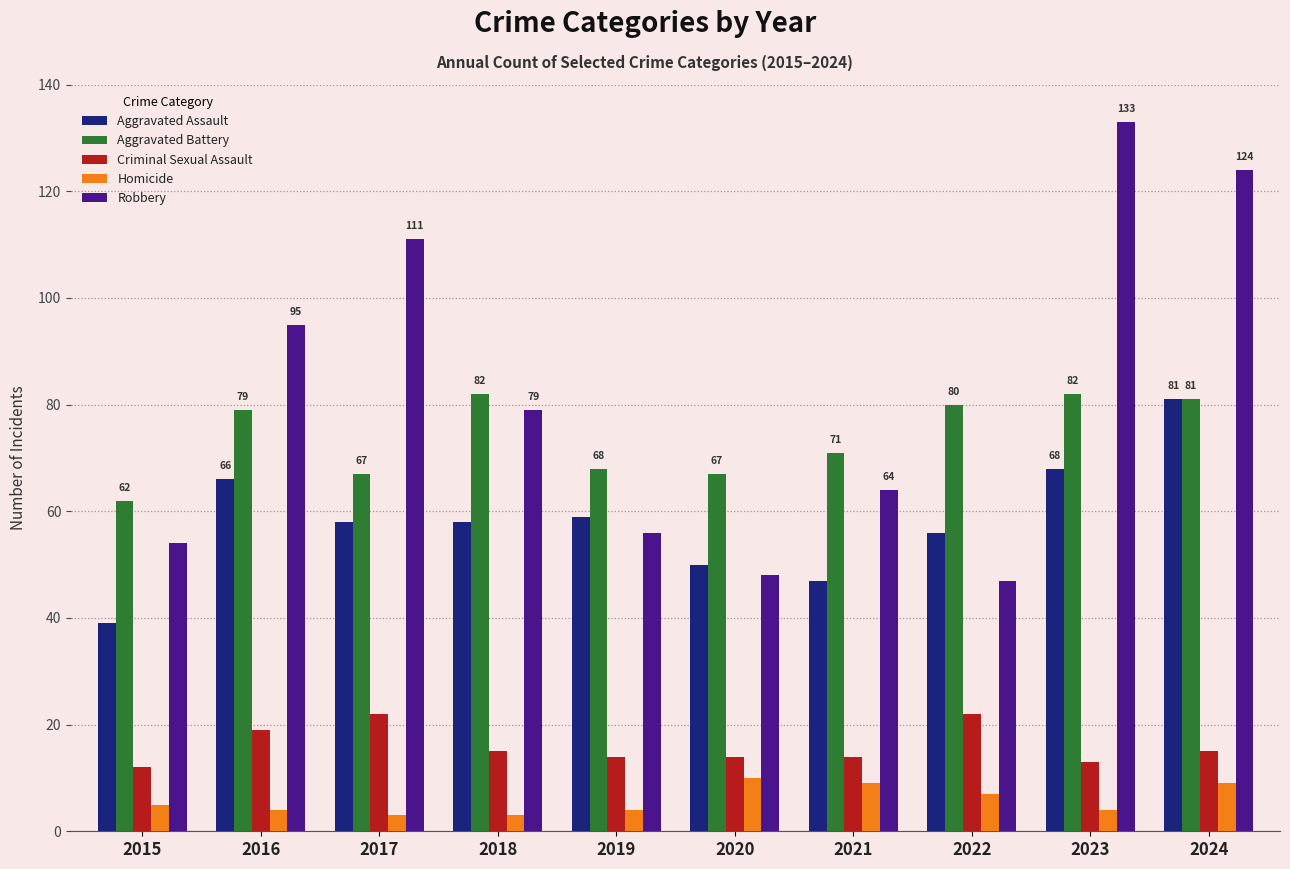

Reading left to right, list all the values displayed in this chart.

Aggravated Assault: 2015=39	2016=66	2017=58	2018=58	2019=59	2020=50	2021=47	2022=56	2023=68	2024=81
Aggravated Battery: 2015=62	2016=79	2017=67	2018=82	2019=68	2020=67	2021=71	2022=80	2023=82	2024=81
Criminal Sexual Assault: 2015=12	2016=19	2017=22	2018=15	2019=14	2020=14	2021=14	2022=22	2023=13	2024=15
Homicide: 2015=5	2016=4	2017=3	2018=3	2019=4	2020=10	2021=9	2022=7	2023=4	2024=9
Robbery: 2015=54	2016=95	2017=111	2018=79	2019=56	2020=48	2021=64	2022=47	2023=133	2024=124